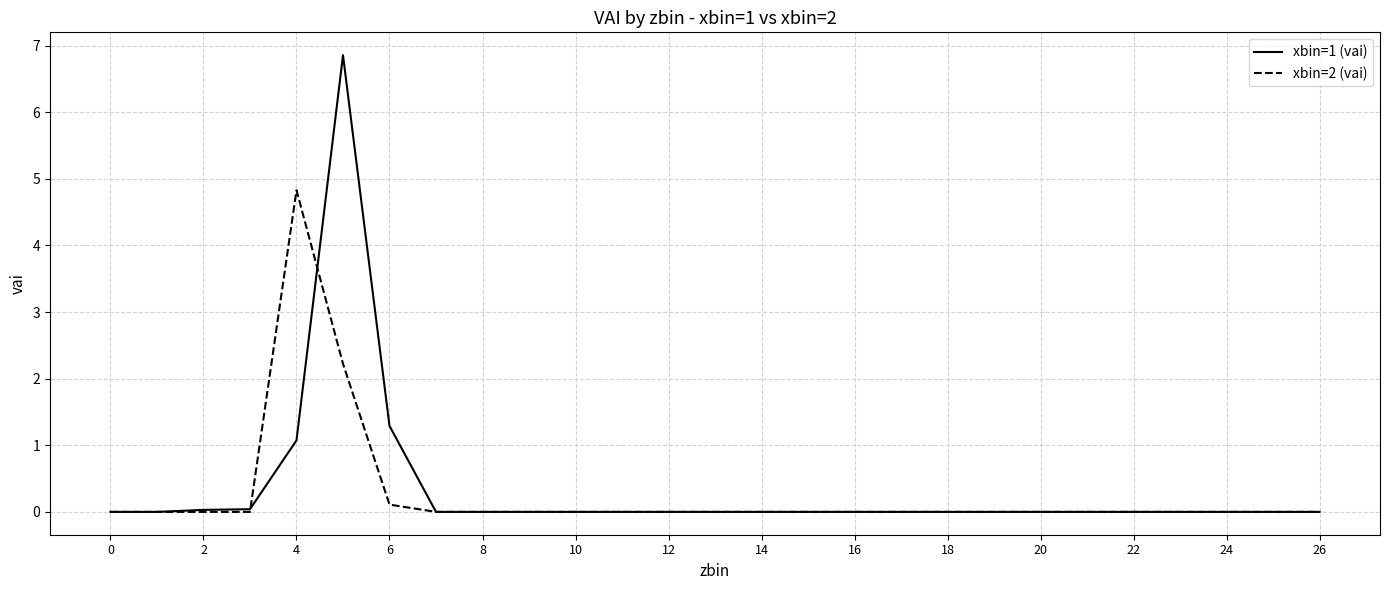

Rank the series by their maximum value, from lowest to highest.

xbin=2 (vai), xbin=1 (vai)